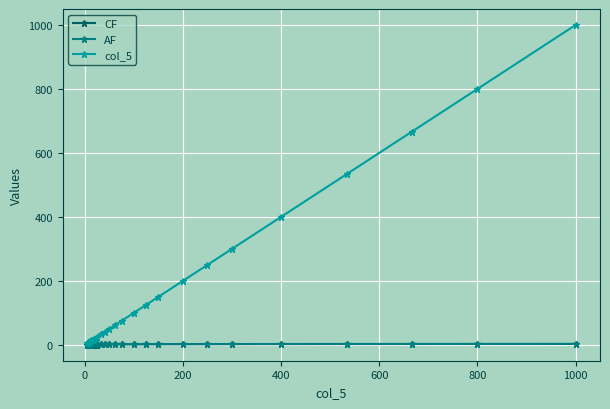

What is the greatest value displayed?

1000.0